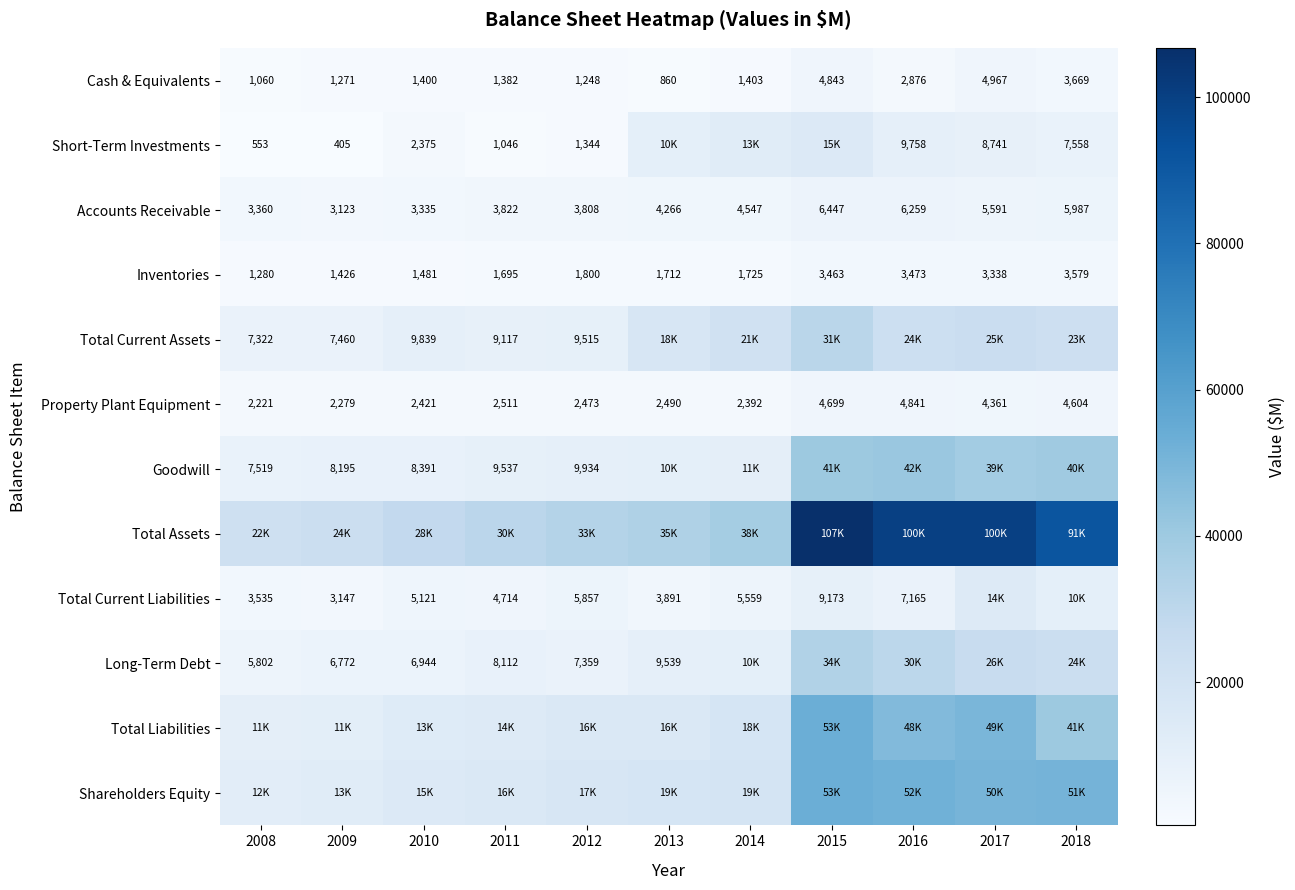

True or false: Cash & Equivalents has a value of 2493 at 2014.

False